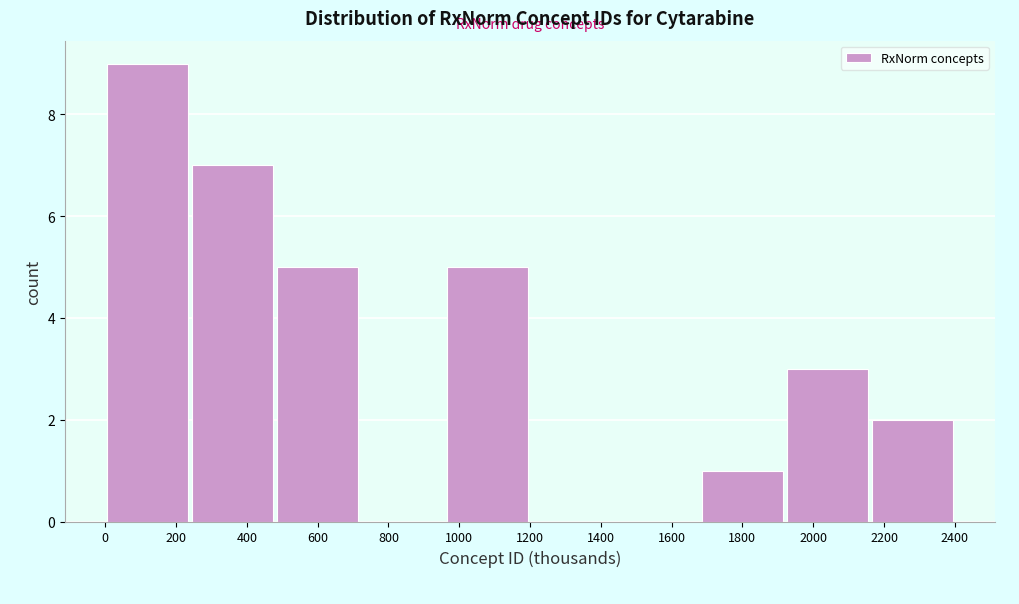

Reading right to left, extract all data points from this chart.

2200=2	2000=3	1800=1	1600=0	1400=0	1000=5	800=0	600=5	400=7	200=9